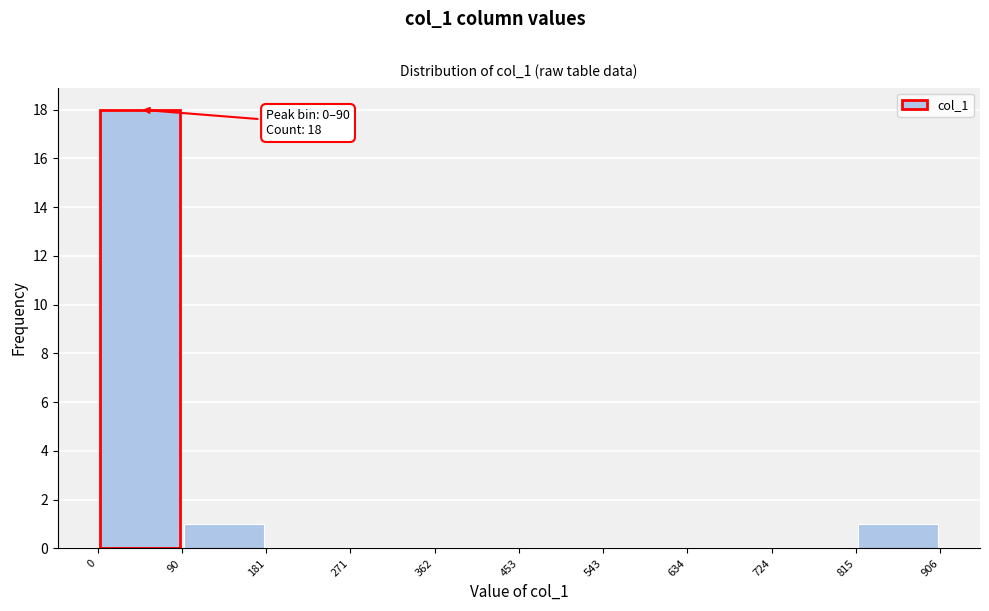

Which range on the x-axis has the tallest bar?

0 to 90